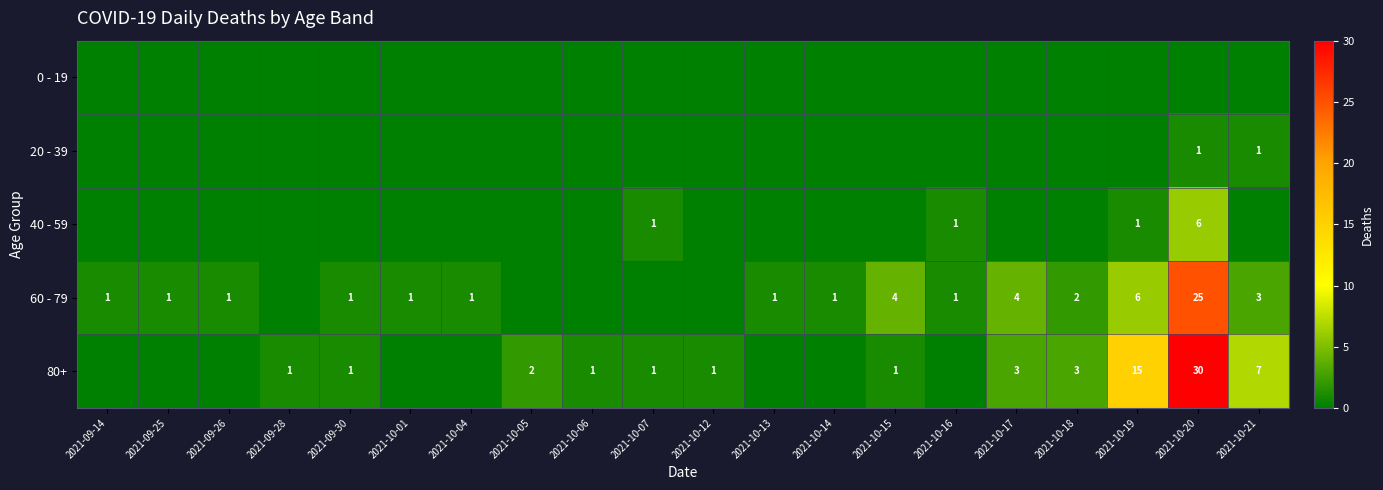

The value of 80+ at 2021-10-21 is 7. True or false?

True